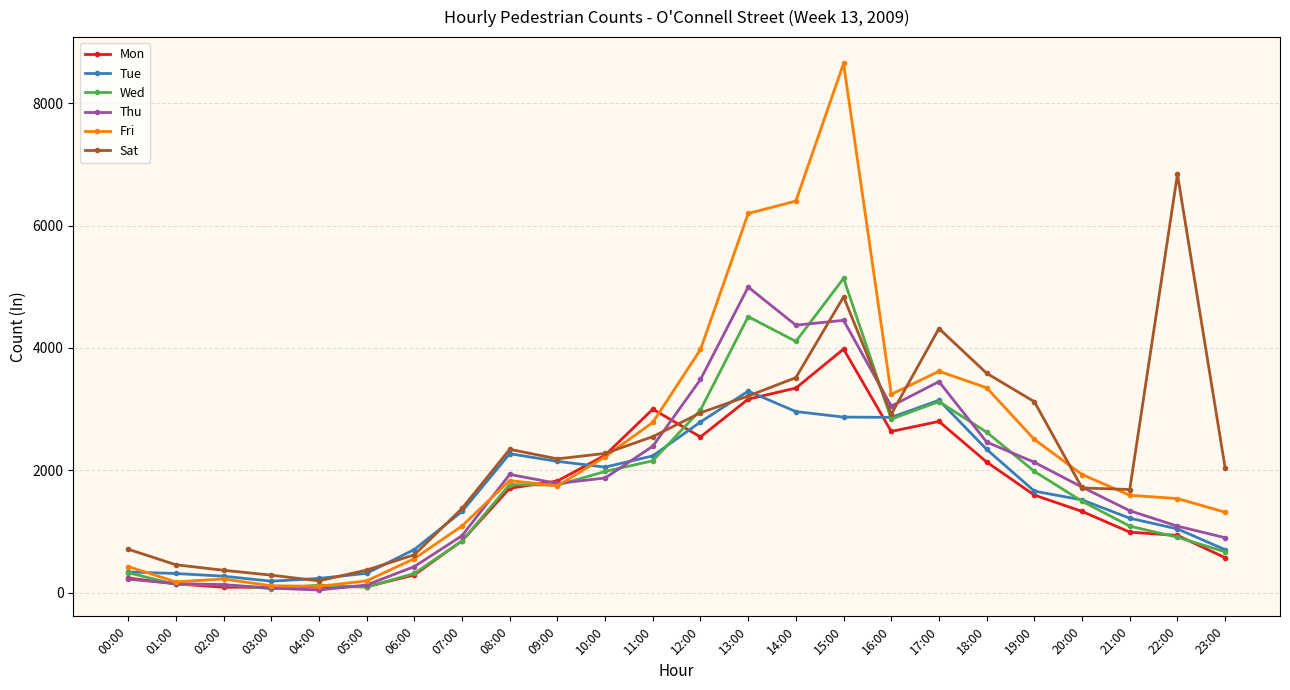

Which series ends up on top after the final intersection of Thu and Sat?

Sat